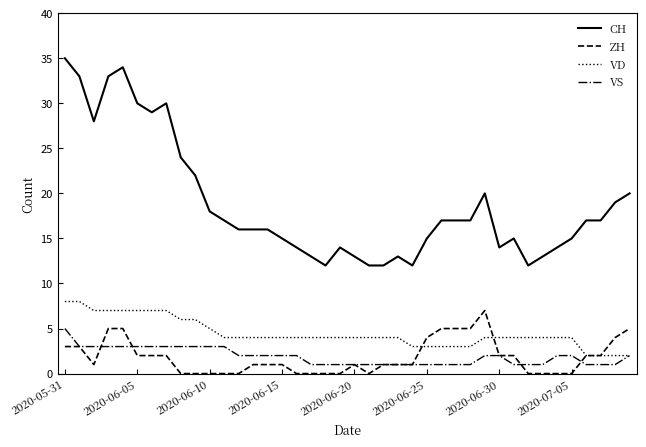

True or false: CH and VS cross at least once.

False